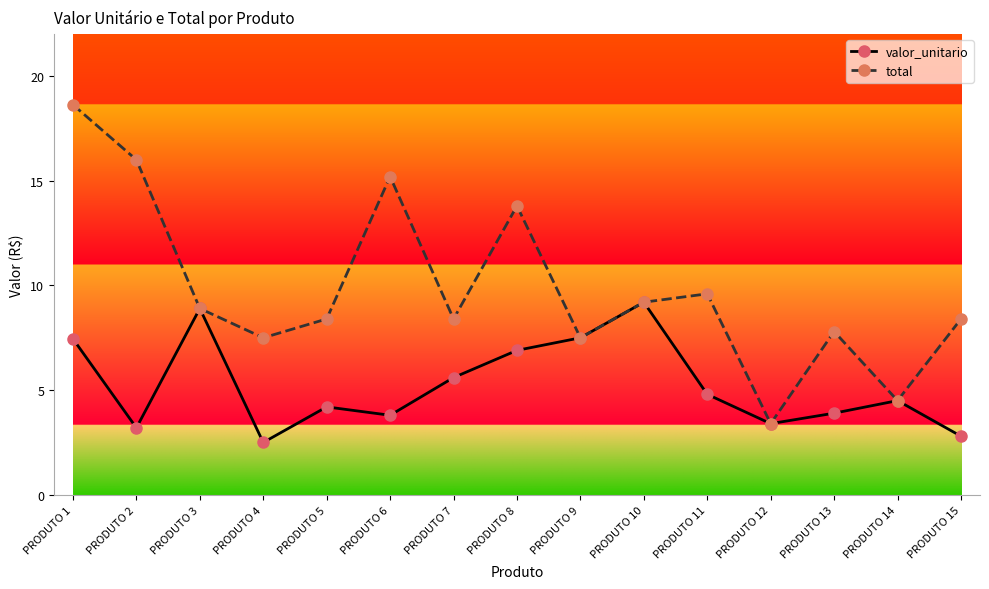

At how many categories does at least one series exceed 13?

4